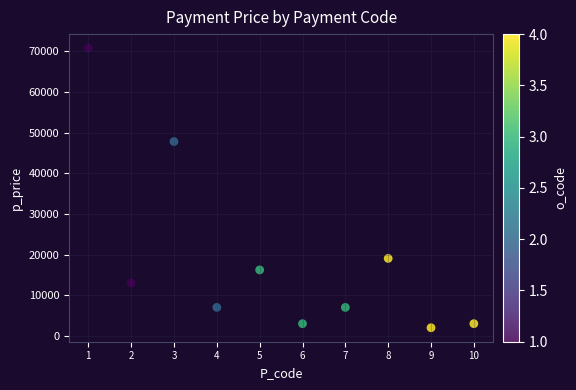

What is the average X value?

6